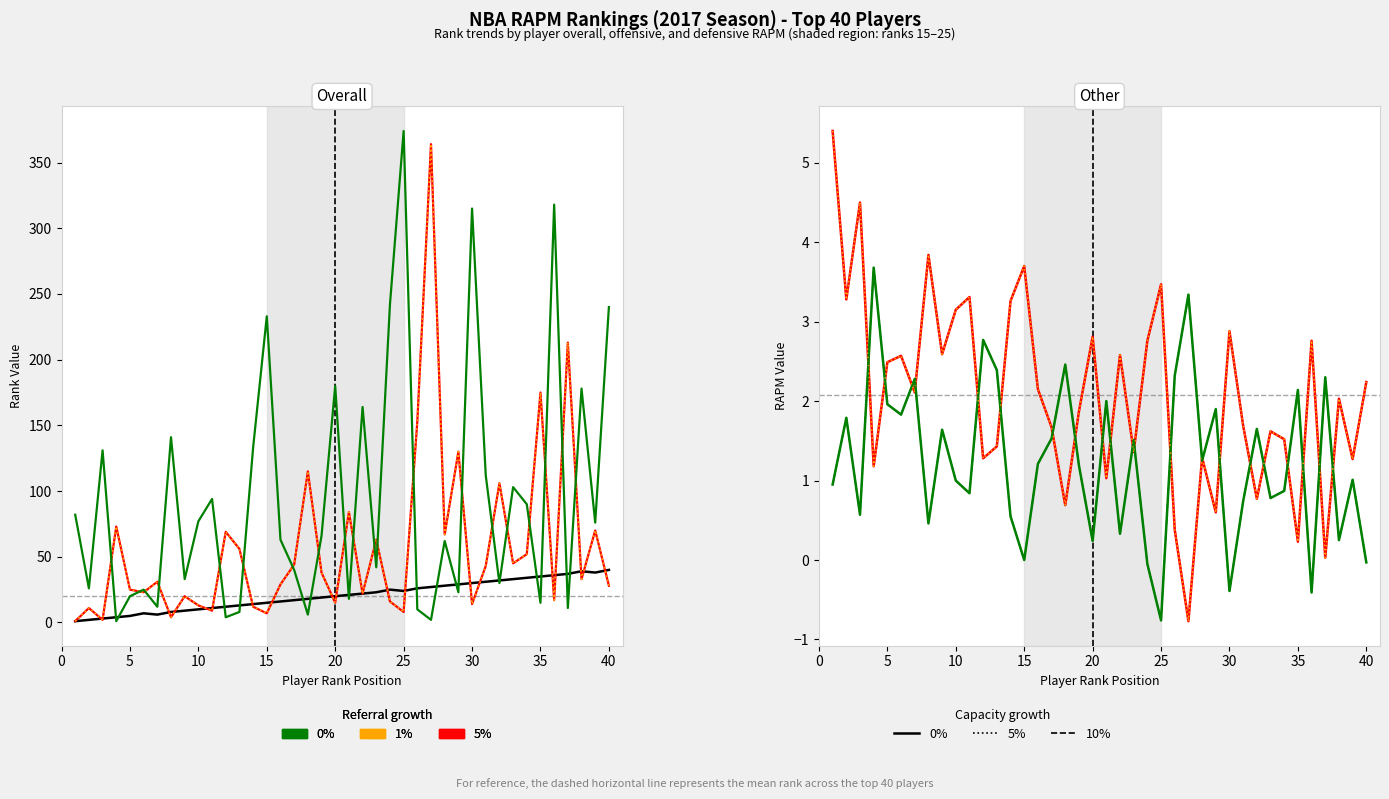

How many times do rapm_rank and rapm_def_rank cross each other?

18